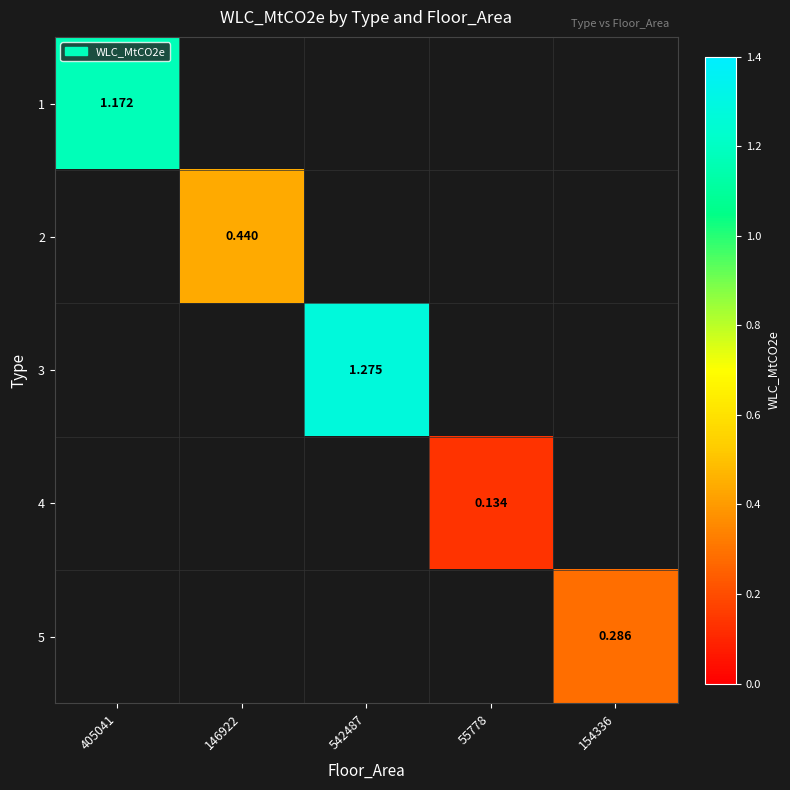

Count the number of categories in the chart.

5